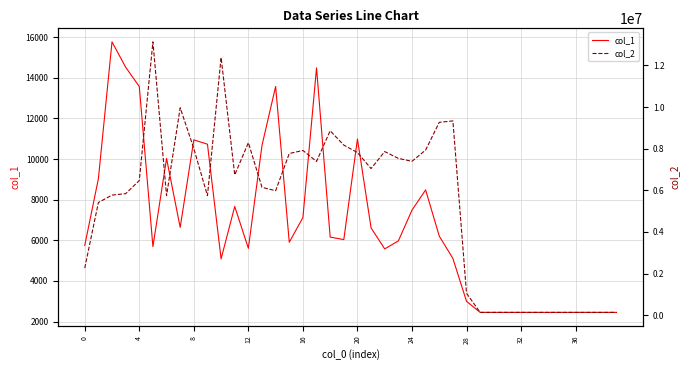

Is the value of col_2 at 18 greater than the value of col_1 at 39?

Yes